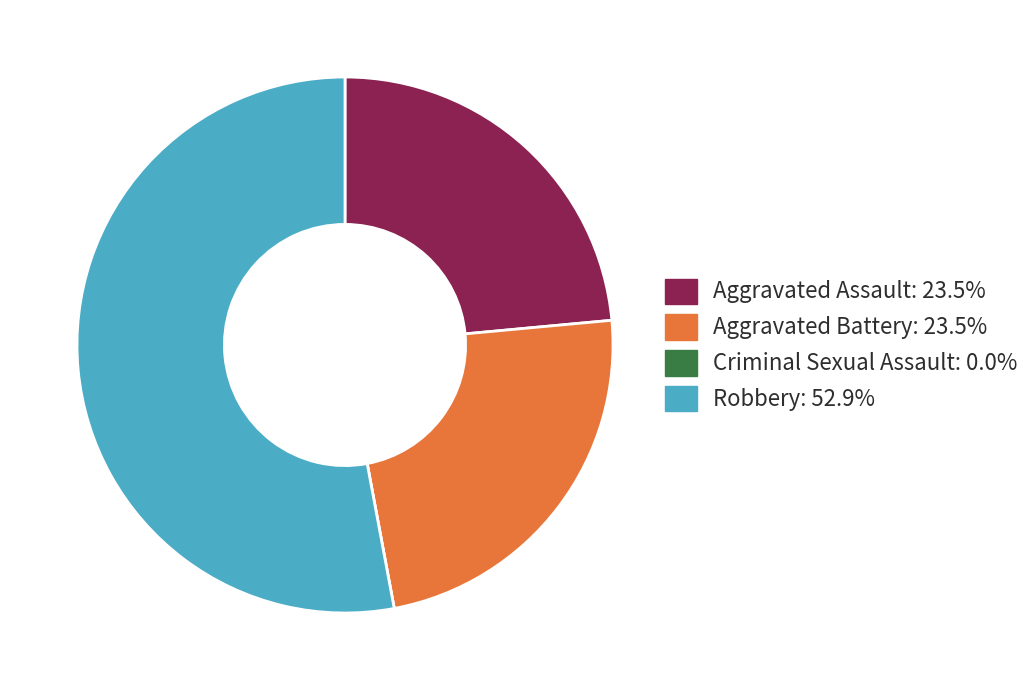

Which slice is the largest?

Robbery